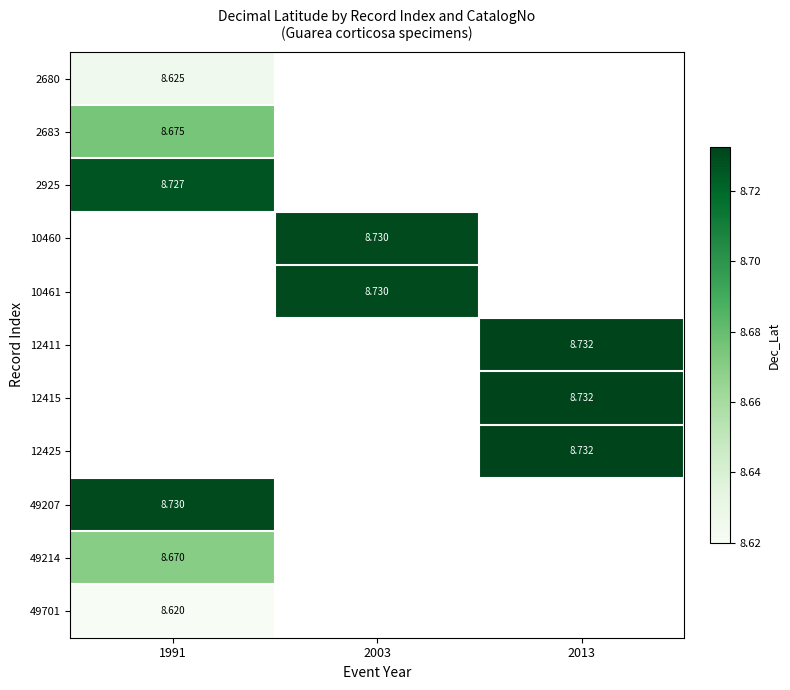

At how many categories does at least one series exceed 8?

3